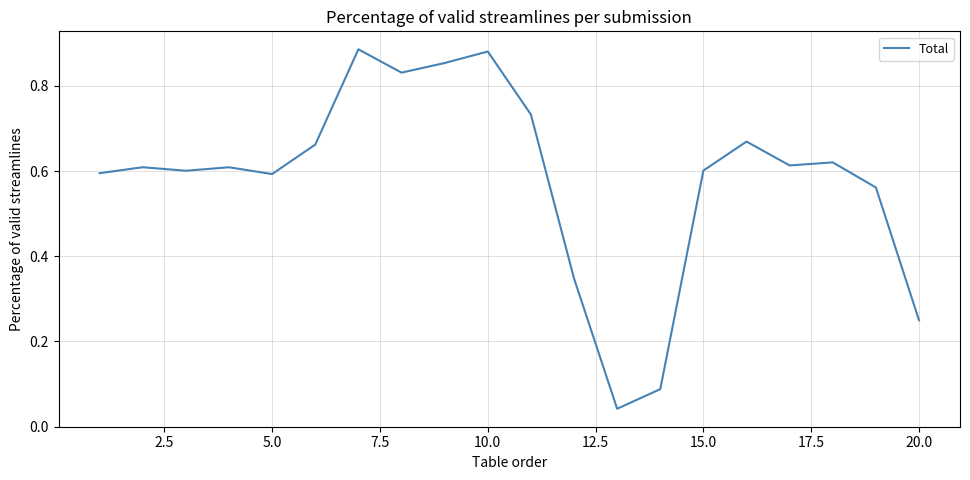

Does the chart display data point markers on the line(s)?

No